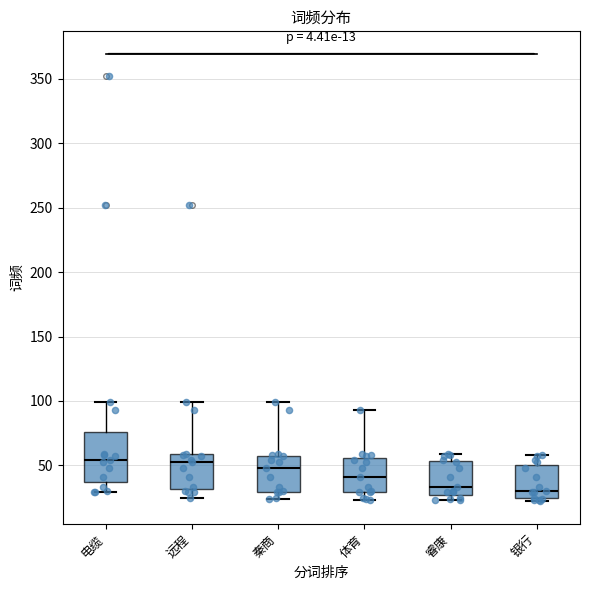

Which box is the tallest, from its lower edge to its upper edge?

电缆